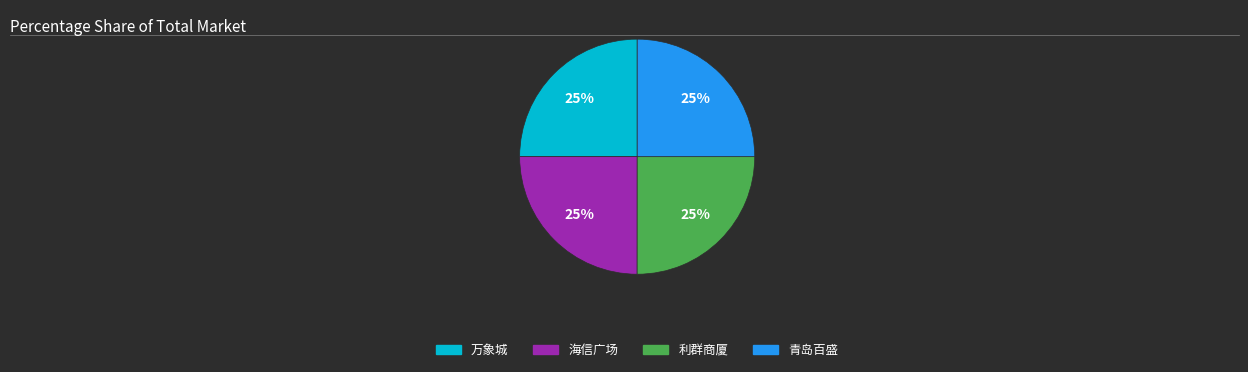

How many segments does this pie chart have?

4